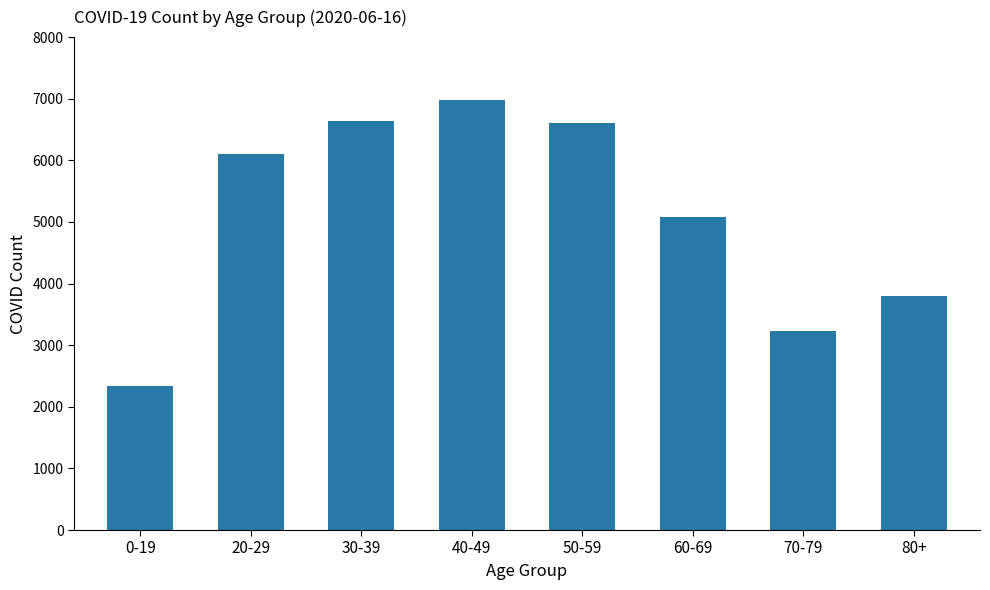

Count the number of categories in the chart.

8